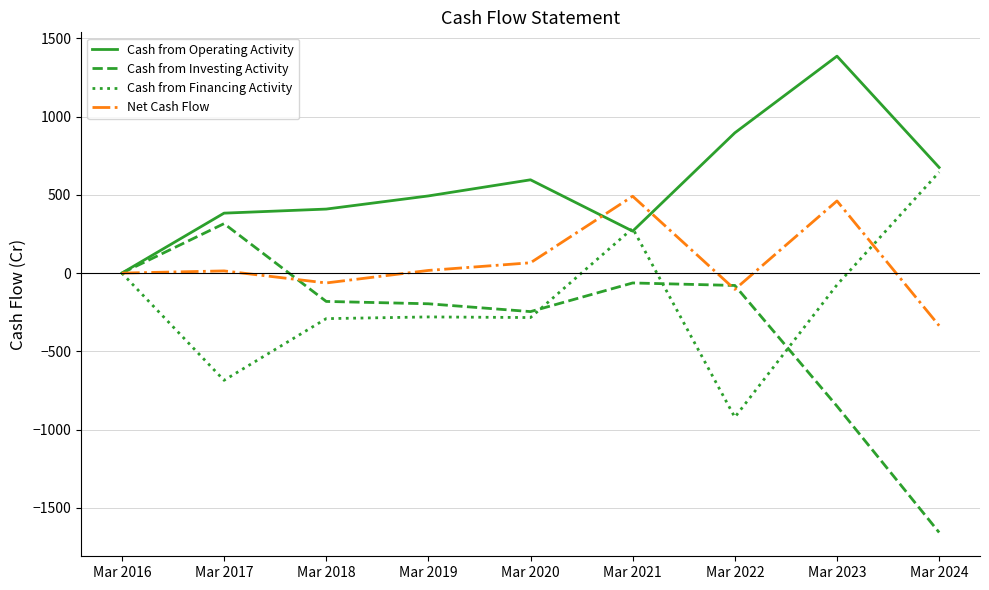

What is the sum of all Cash from Financing Activity values?

-1605